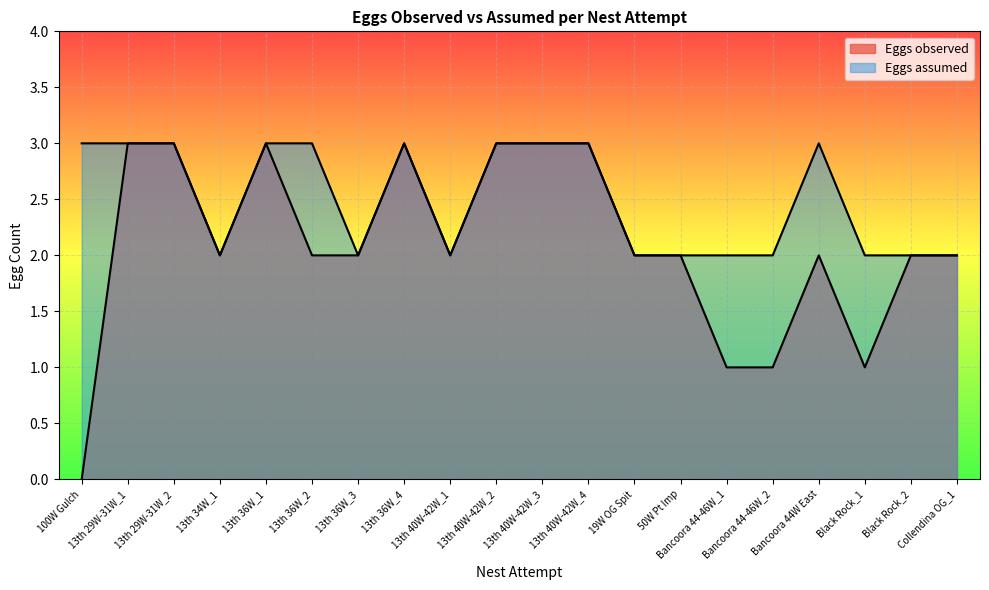

What position from the right is 100W Gulch?

20